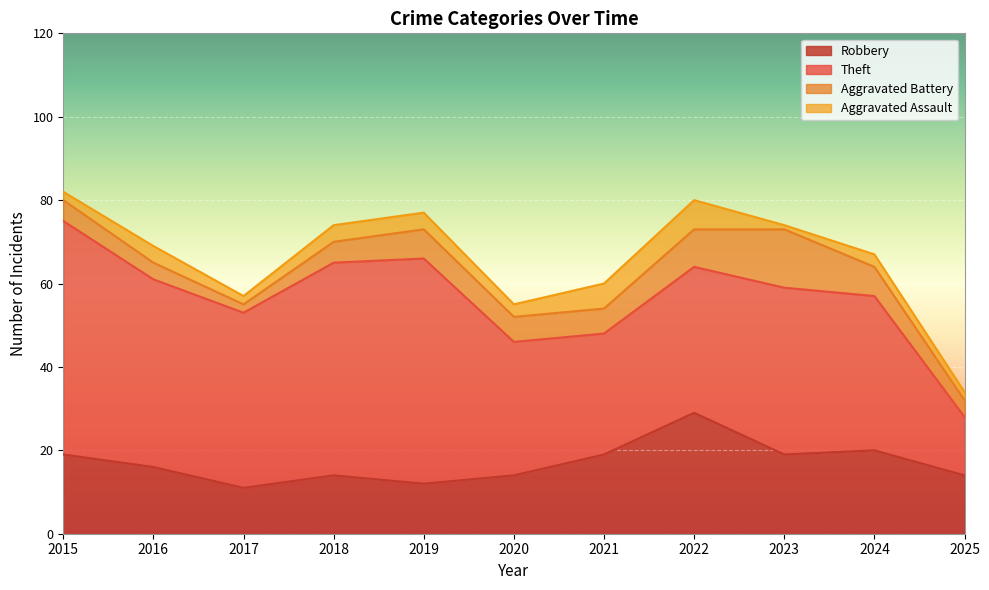

Reading left to right, what are all the values shown in this chart?

Robbery: 19	16	11	14	12	14	19	29	19	20	14
Theft: 56	45	42	51	54	32	29	35	40	37	14
Aggravated Battery: 5	4	2	5	7	6	6	9	14	7	4
Aggravated Assault: 2	4	2	4	4	3	6	7	1	3	2